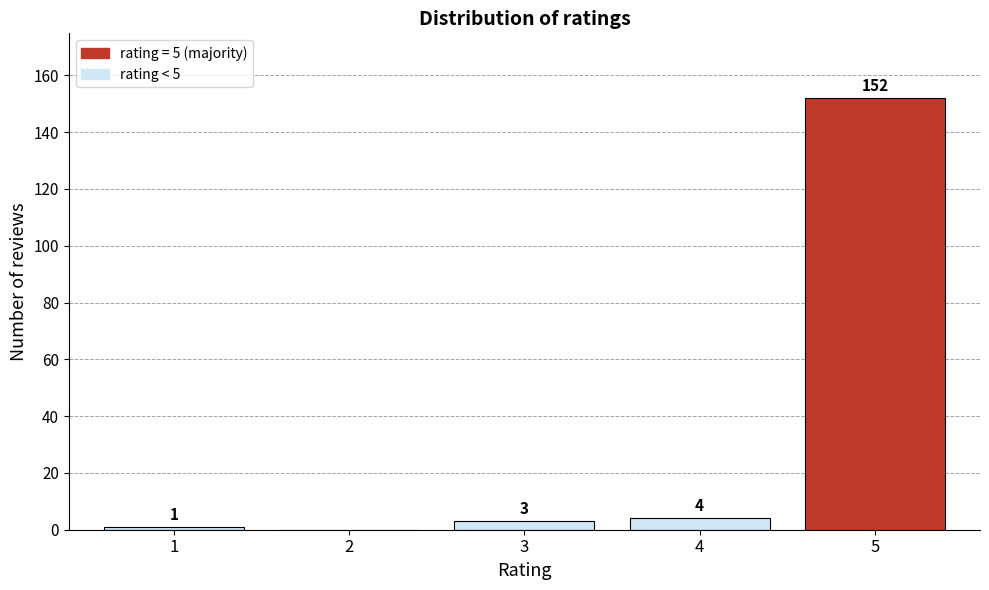

Reading left to right, what are all the values shown in this chart?

1=1	2=0	3=3	4=4	5=152